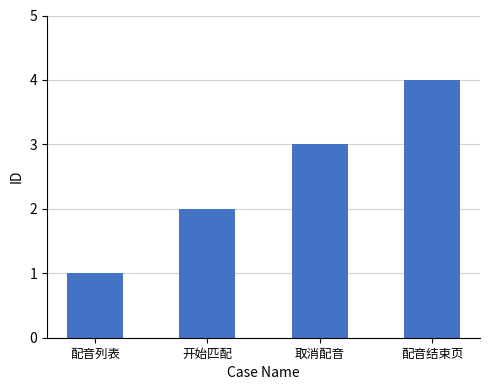

Where is the data nearest to the value 2?

开始匹配